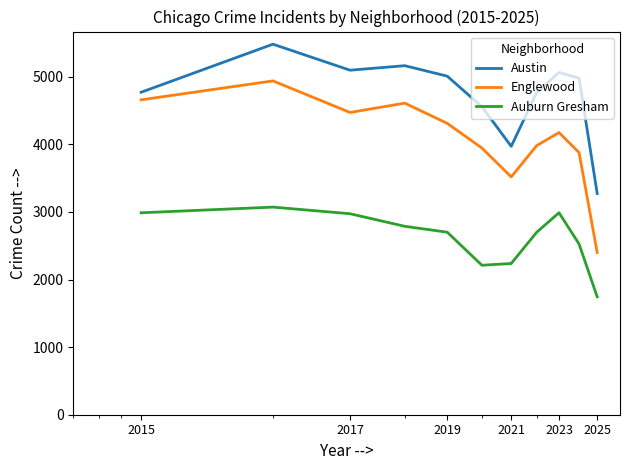

Which series has the widest spread of values?

Englewood